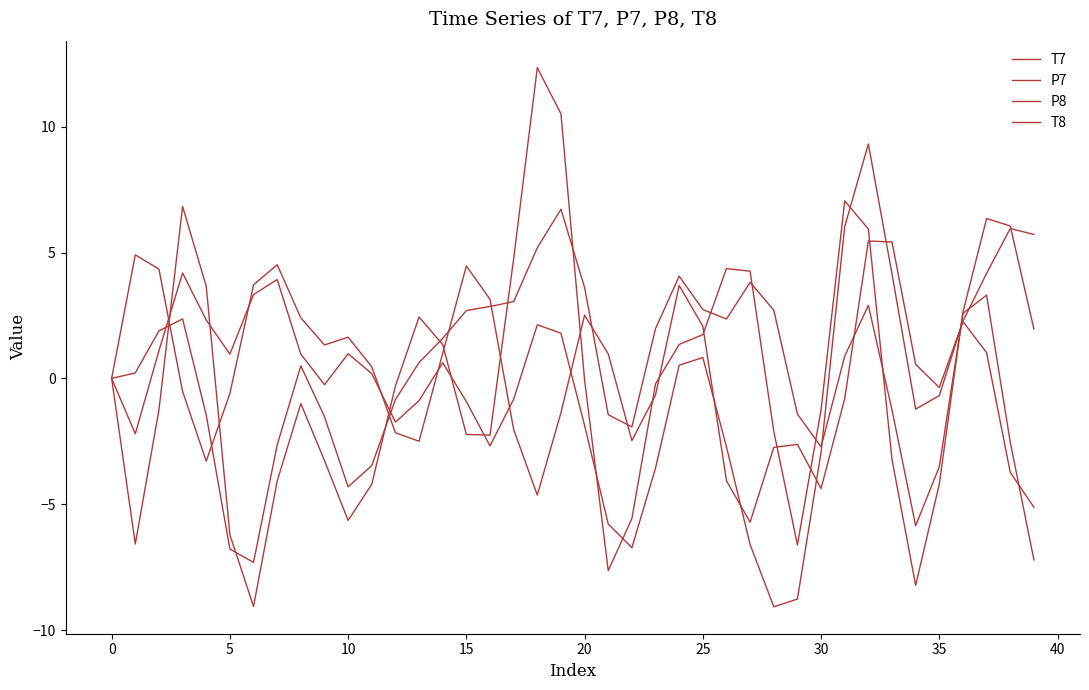

What is the average value of the T8 series?

0.1